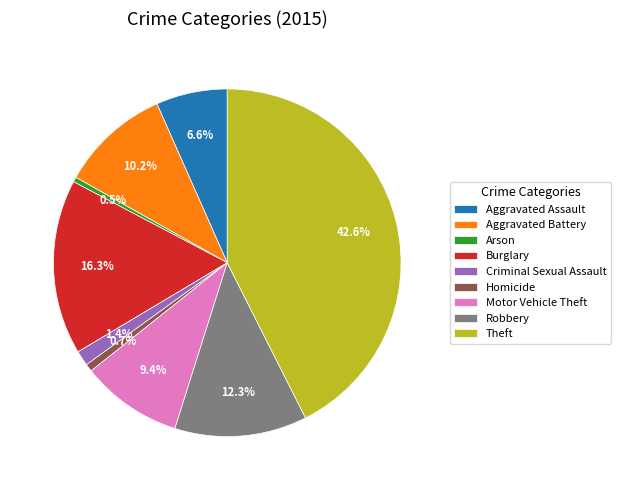

To the nearest percent, what is the difference between the largest and smallest slice percentages?

42%